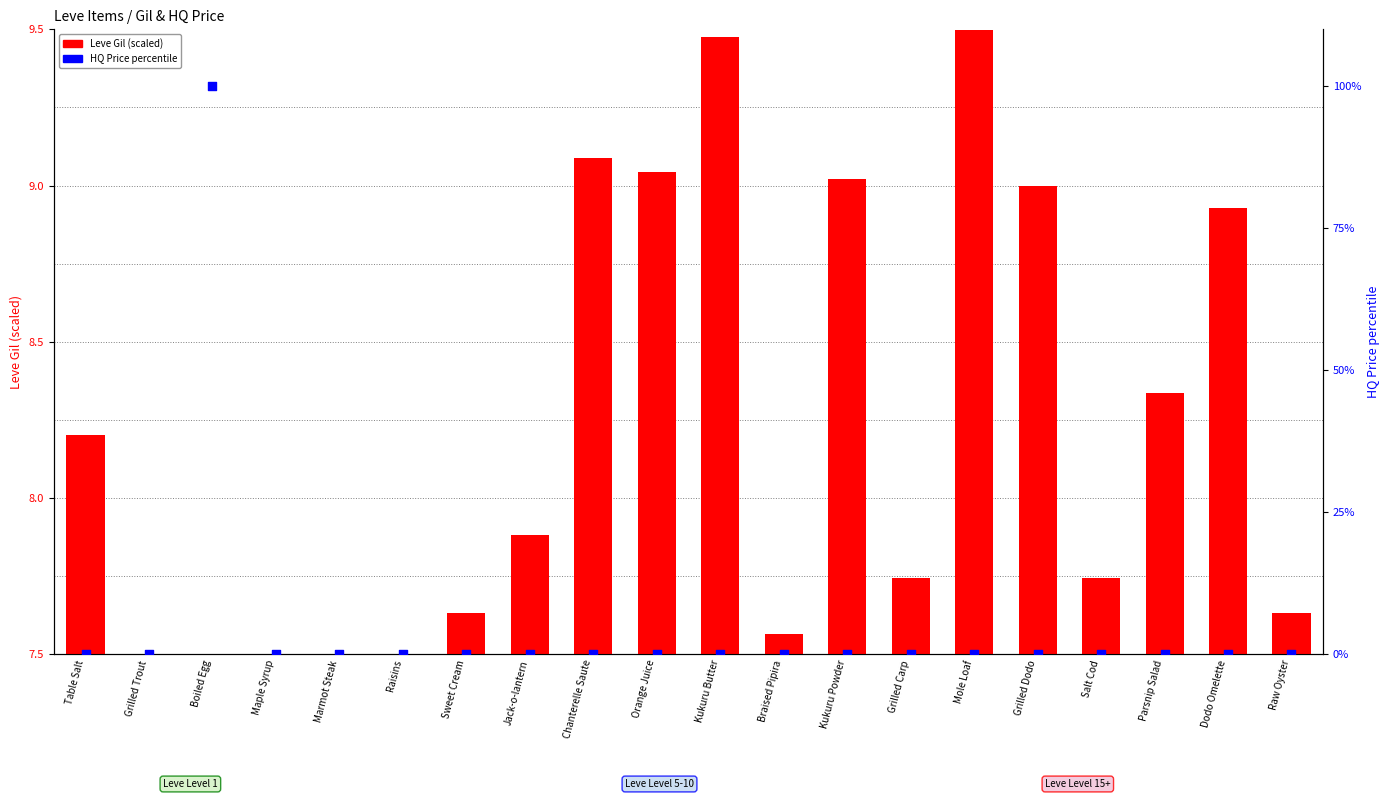

At which category is the sum across all series the highest?

Boiled Egg